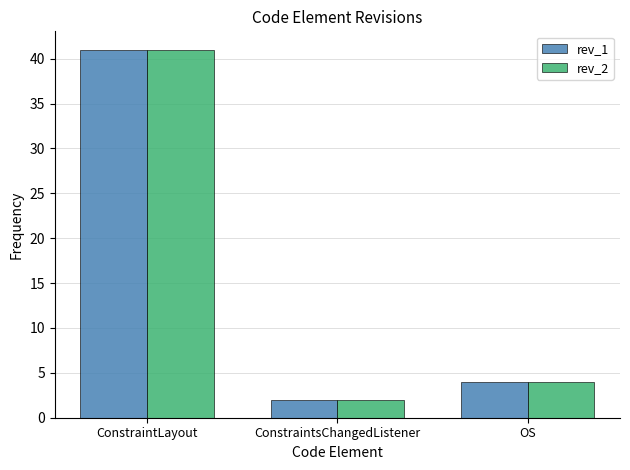

Does the chart contain any negative values?

No